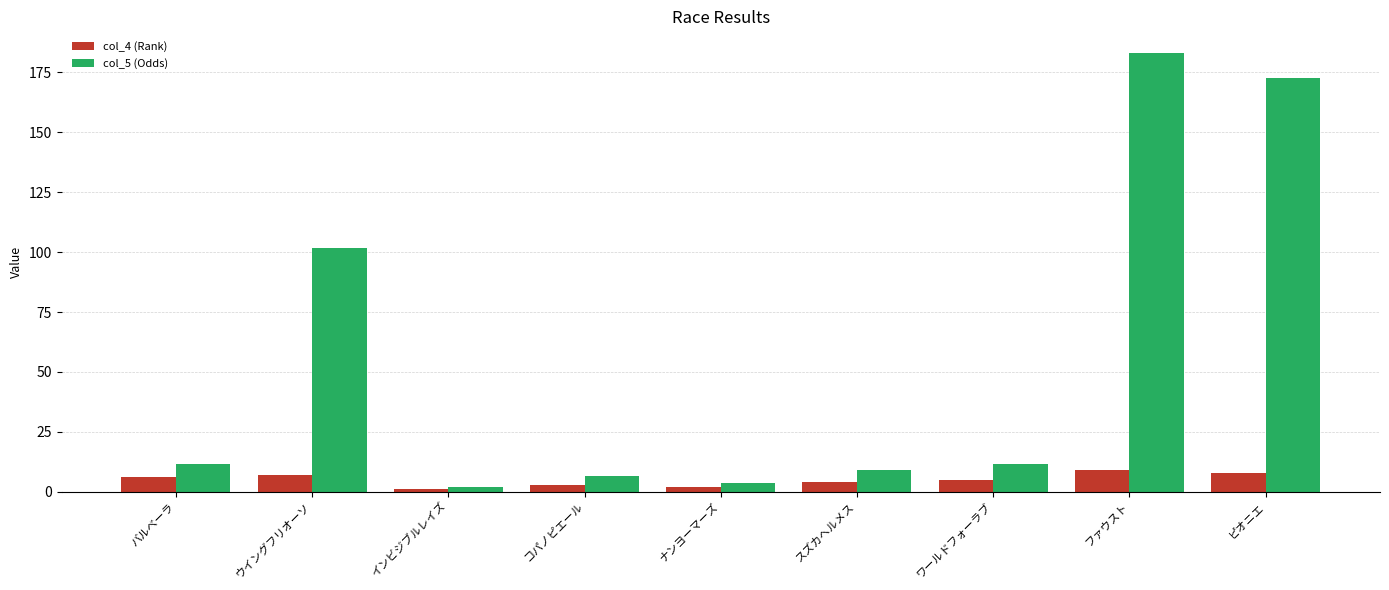

Is it true that col_5 (Odds) equals 289.9 at ファウスト?

False